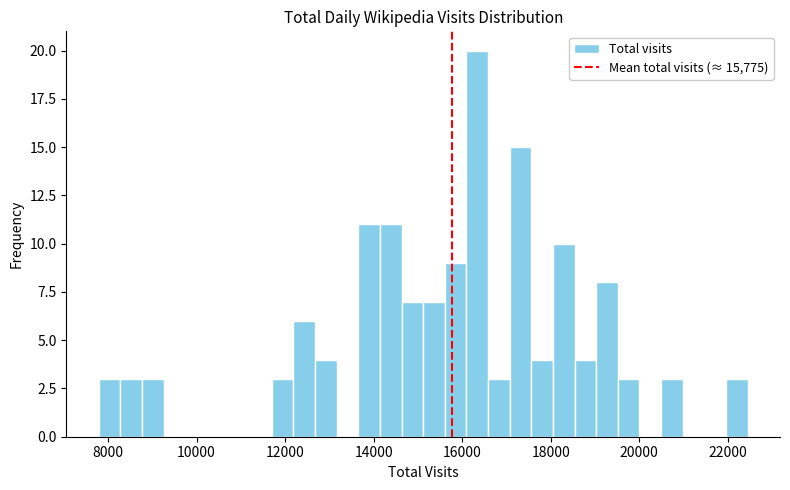

Read against the x-axis, roughly where is the centre of the tallest bar?

16400